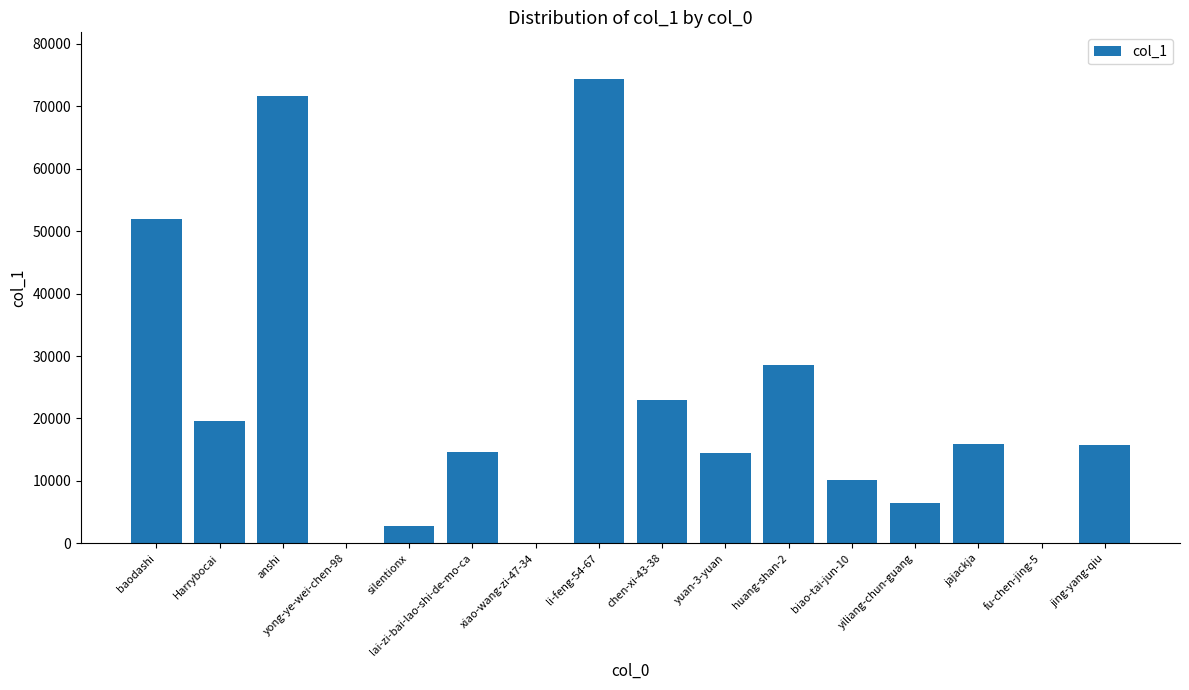

What is the sum of all values?

349550